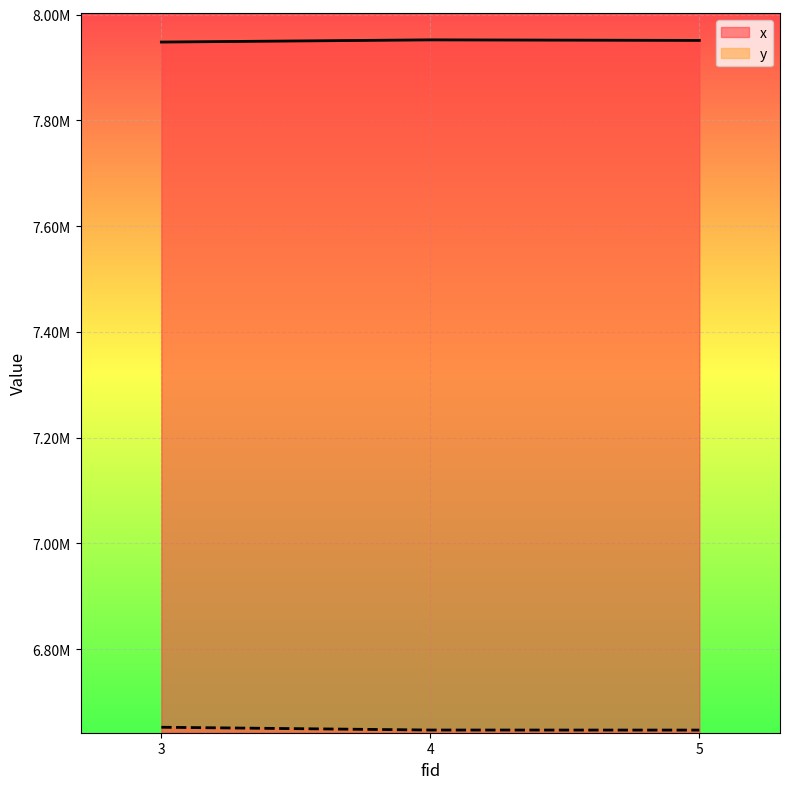

What is the approximate value of x at 5?

7951338